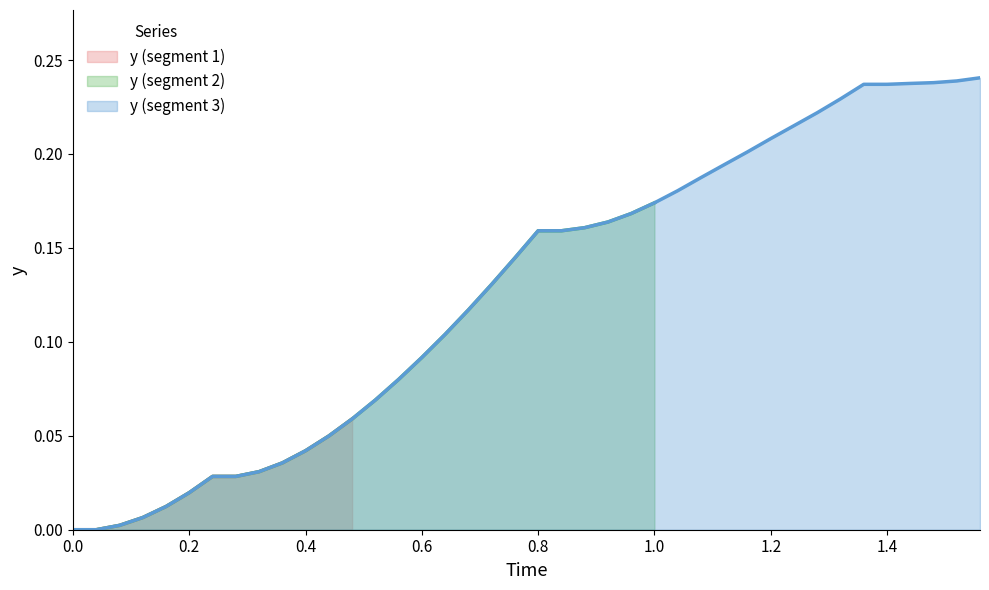

Reading left to right, extract all data points from this chart.

0.0	0.0	0.0	0.0	0.0	0.0	0.0	0.0	0.0	0.0	0.0	0.0	0.1	0.1	0.1	0.1	0.1	0.1	0.1	0.1	0.2	0.2	0.2	0.2	0.2	0.2	0.2	0.2	0.2	0.2	0.2	0.2	0.2	0.2	0.2	0.2	0.2	0.2	0.2	0.2